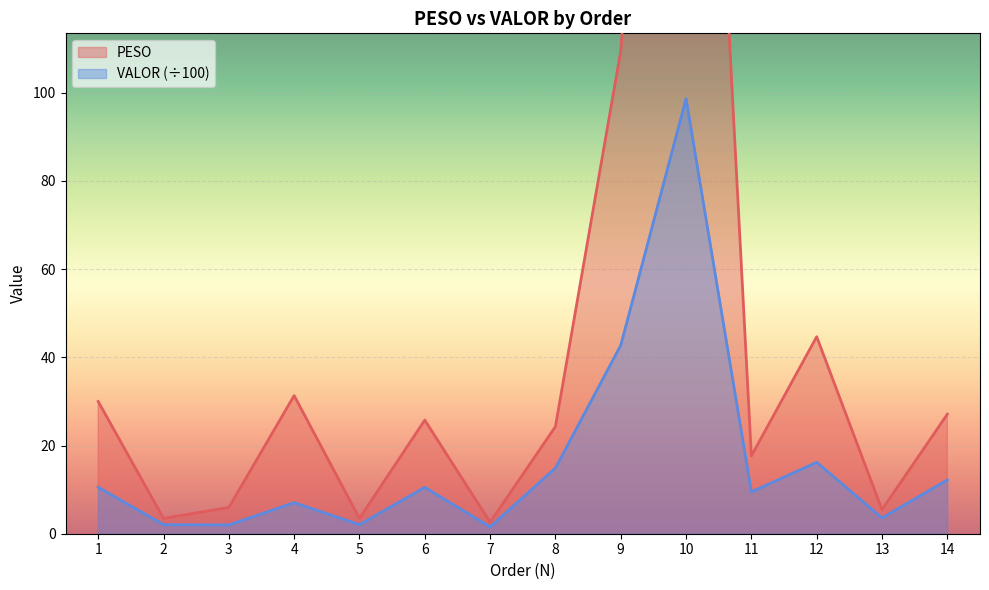

At which category is the sum across all series the highest?

10